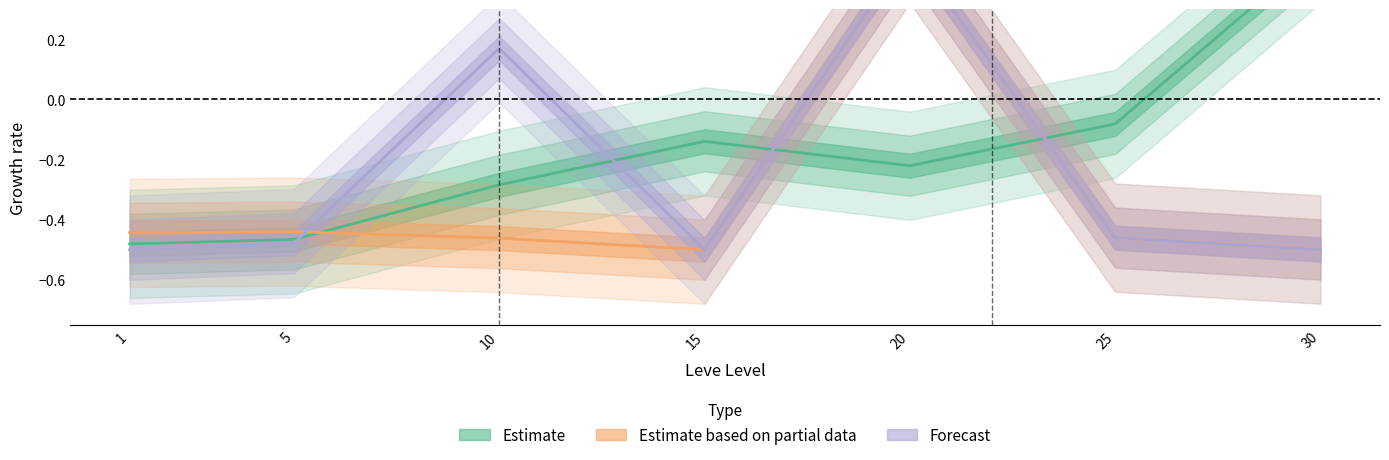

How many distinct data groups are displayed?

3